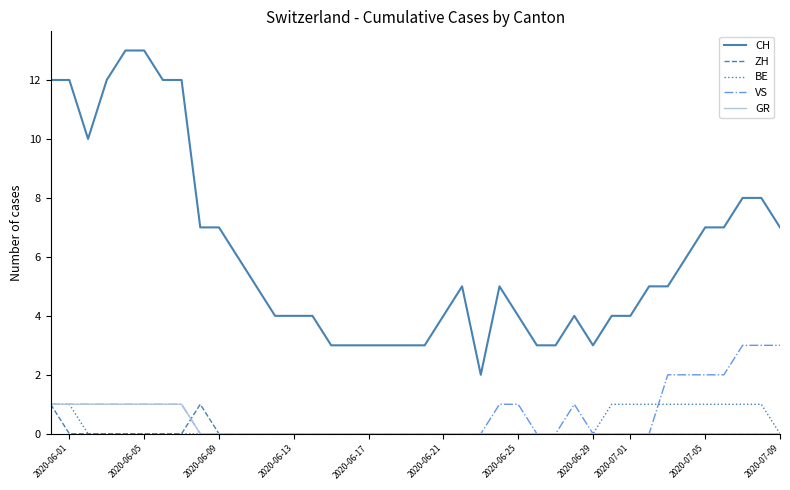

What is the sum of all CH values?

245